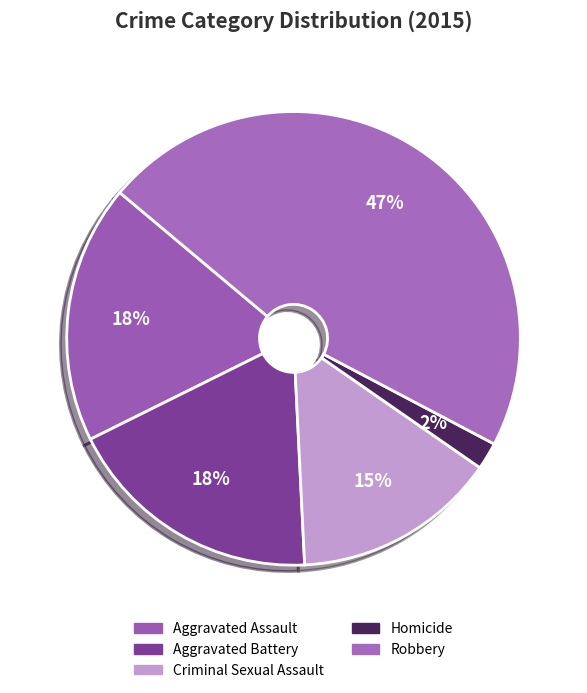

To the nearest percent, what portion does Robbery represent?

47%